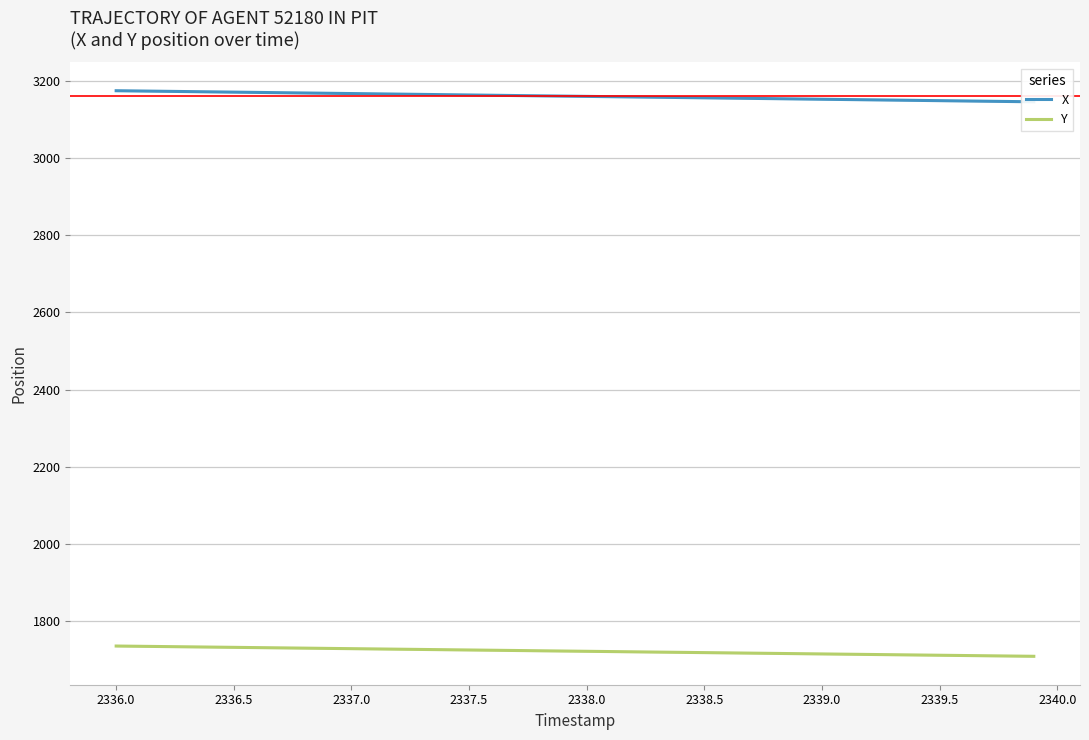

What is the difference between the maximum and minimum values in the X series?

28.7